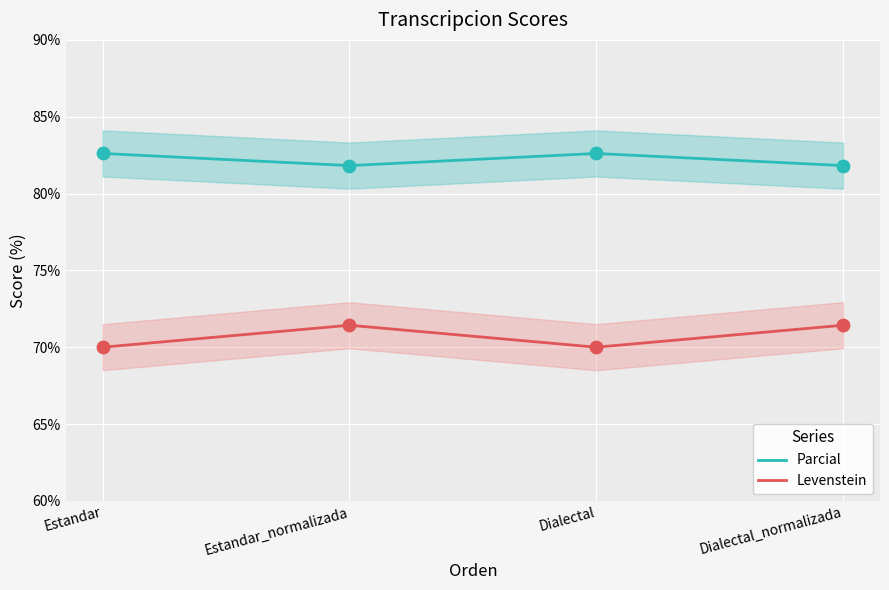

Which series reaches the minimum Y coordinate?

Levenstein